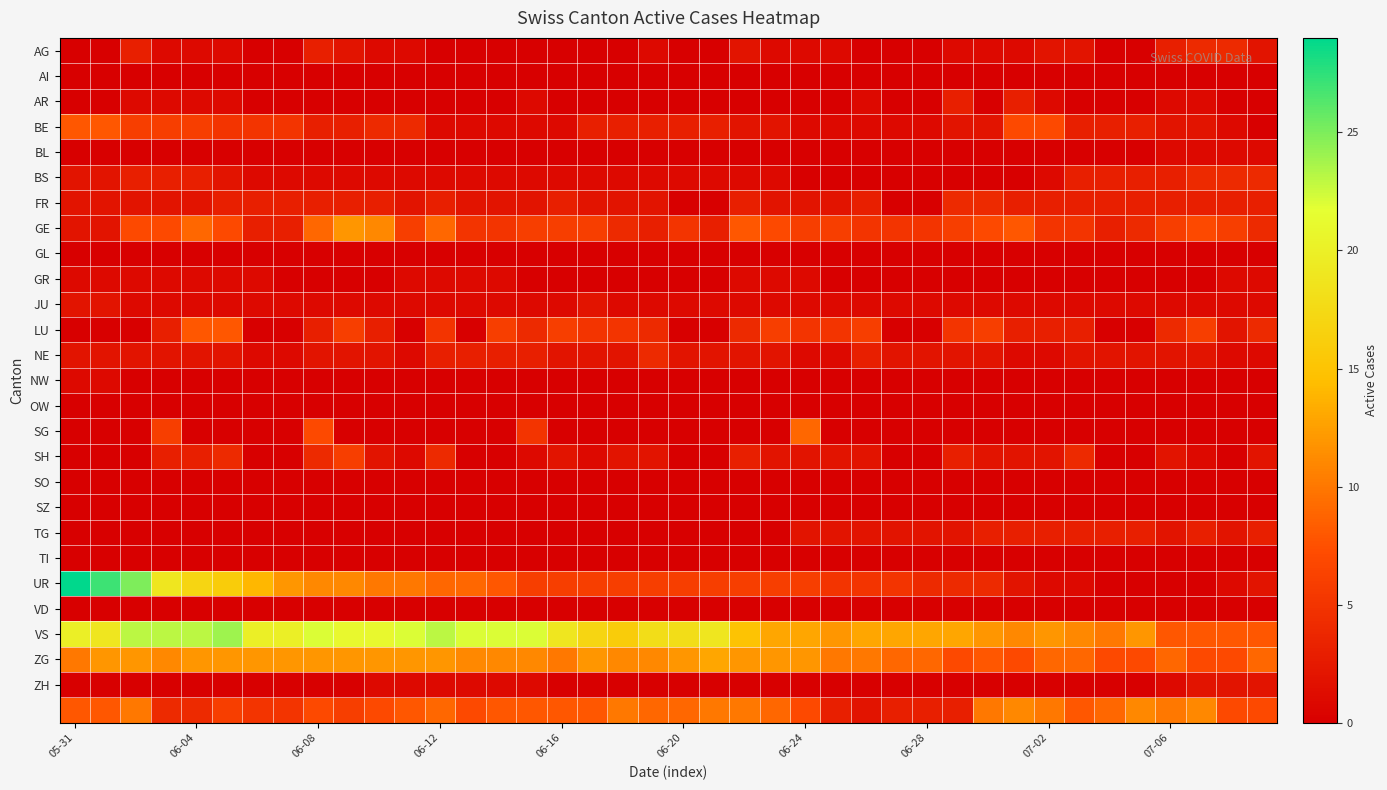

Which series has the largest range (max minus min)?

UR